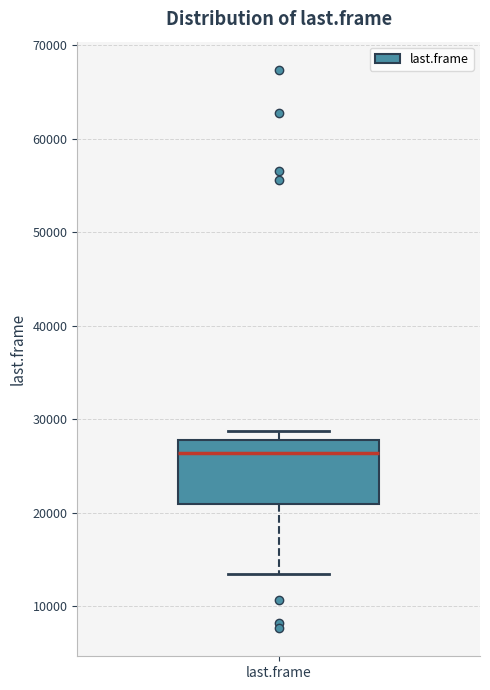

Read this box plot against the y-axis: the position of the median line, the range covered by the box, and the ends of both whiskers. The values are not printed on the chart, so give them approximately, as read against the axis.

median 26000, box 21000 to 28000, whiskers 13000 to 29000